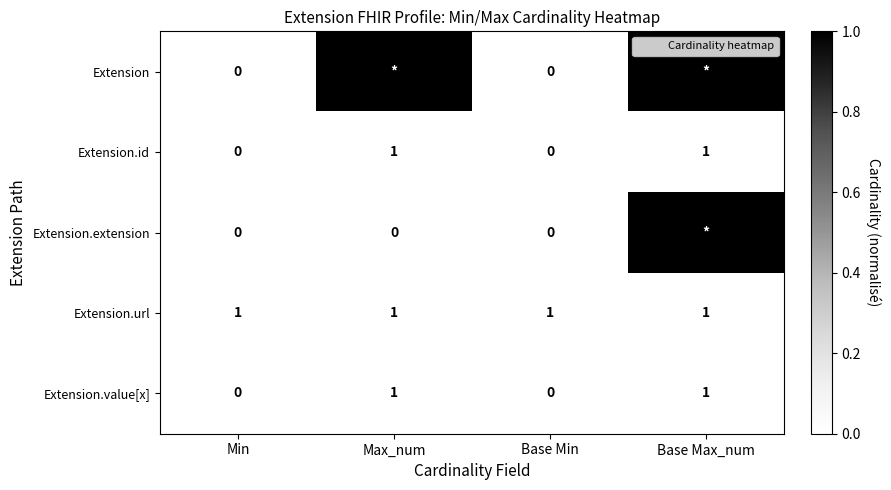

What is the total value across all series at Min?

1.0